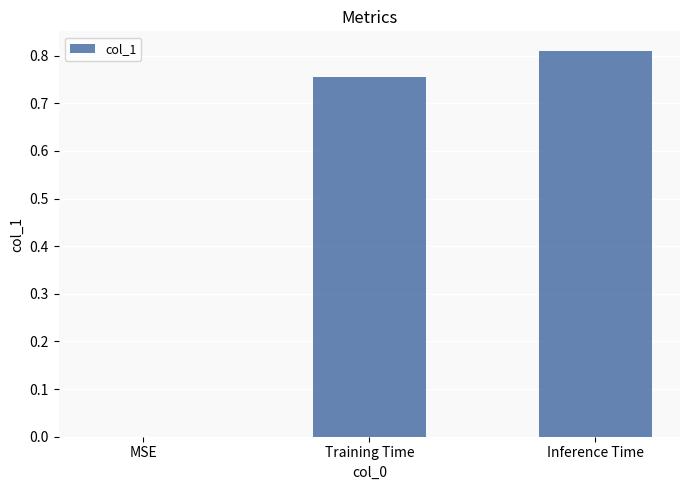

Is it true that the value at MSE is 0.5?

False